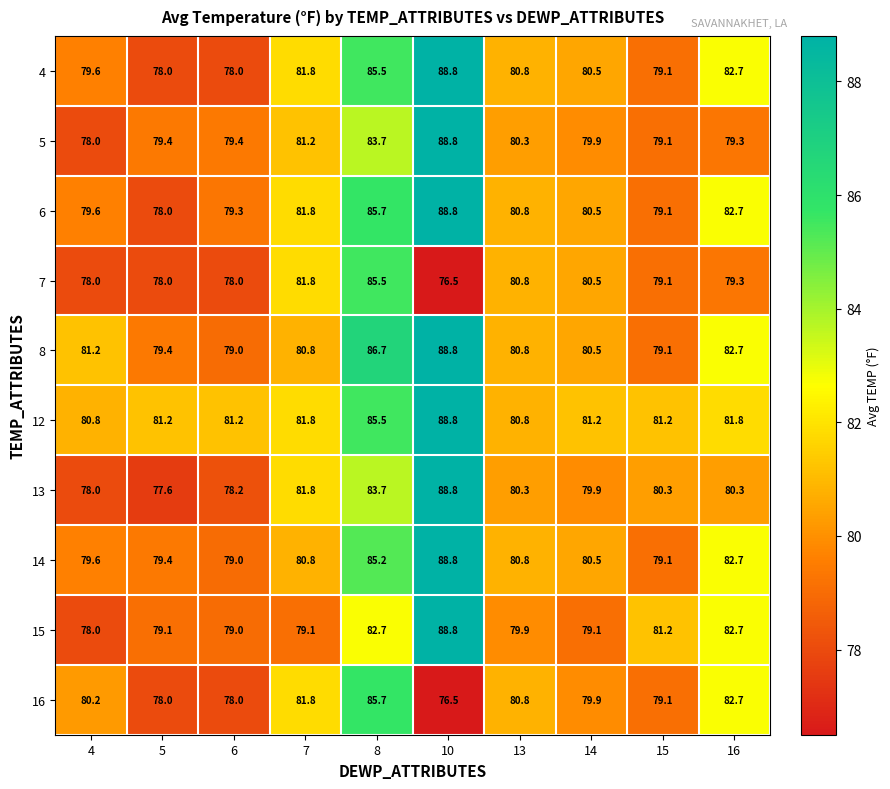

What is the difference between the maximum and minimum values in the 15 series?

10.8